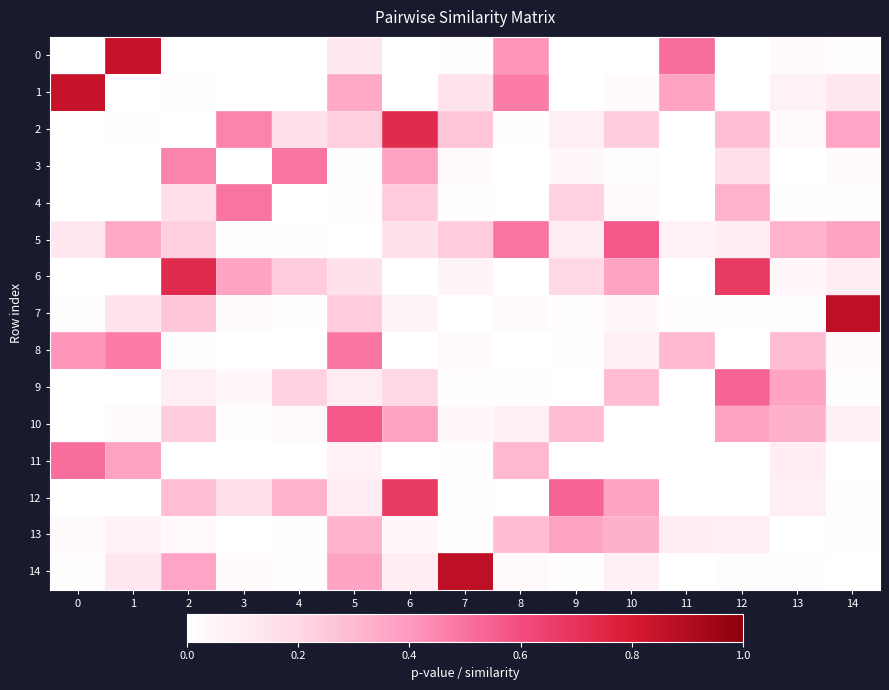

What is the difference between the highest and lowest values at 3?

0.5